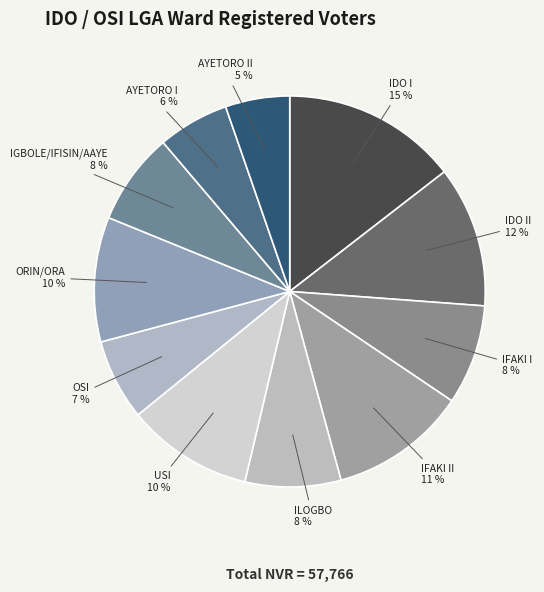

Which has a higher value, IFAKI II or IDO I?

IDO I